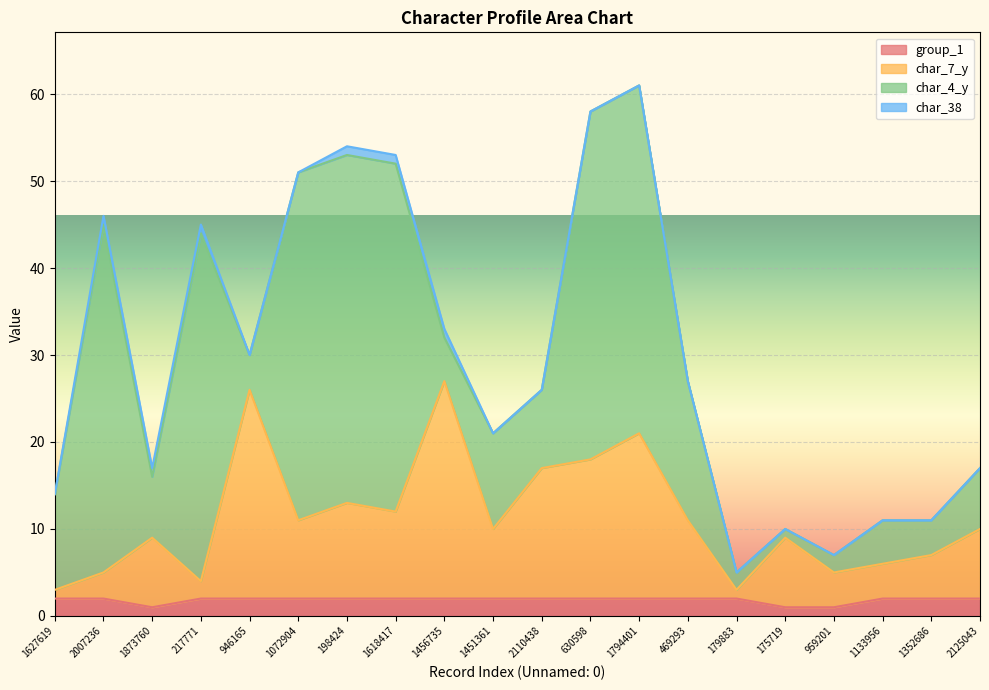

The value of group_1 at 198424 is 2. True or false?

True